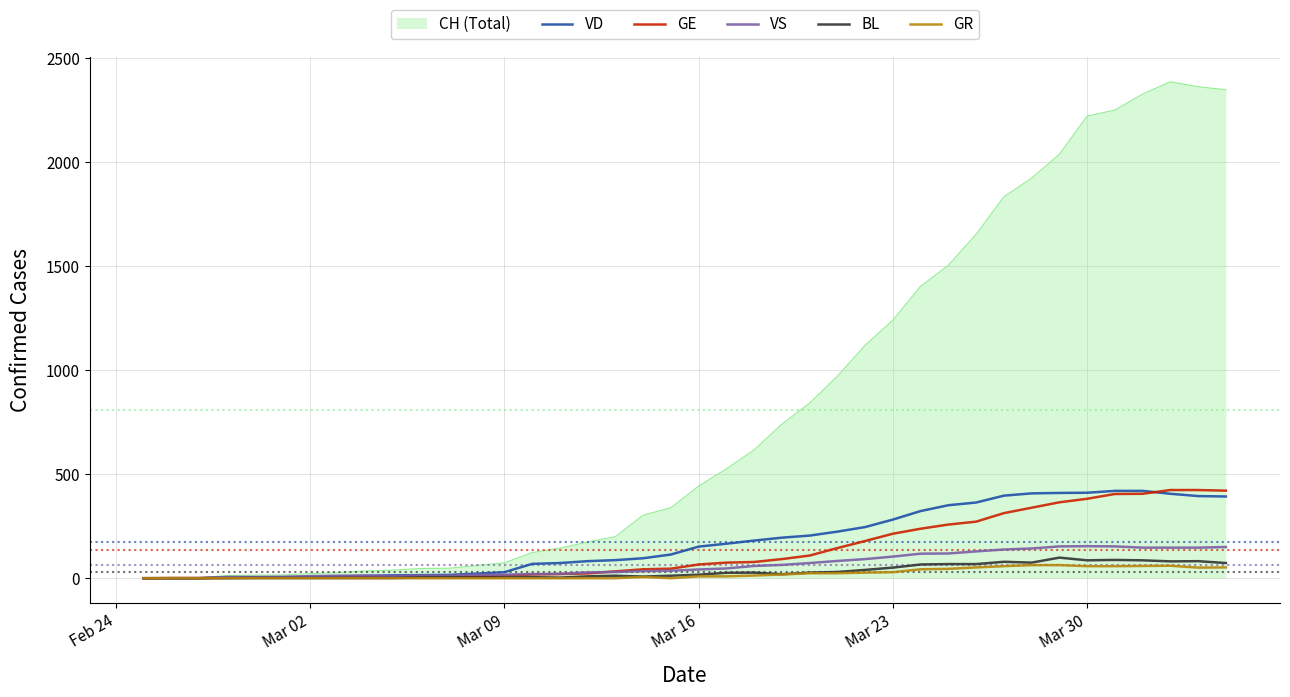

Which series has the widest spread of values?

CH (Total)